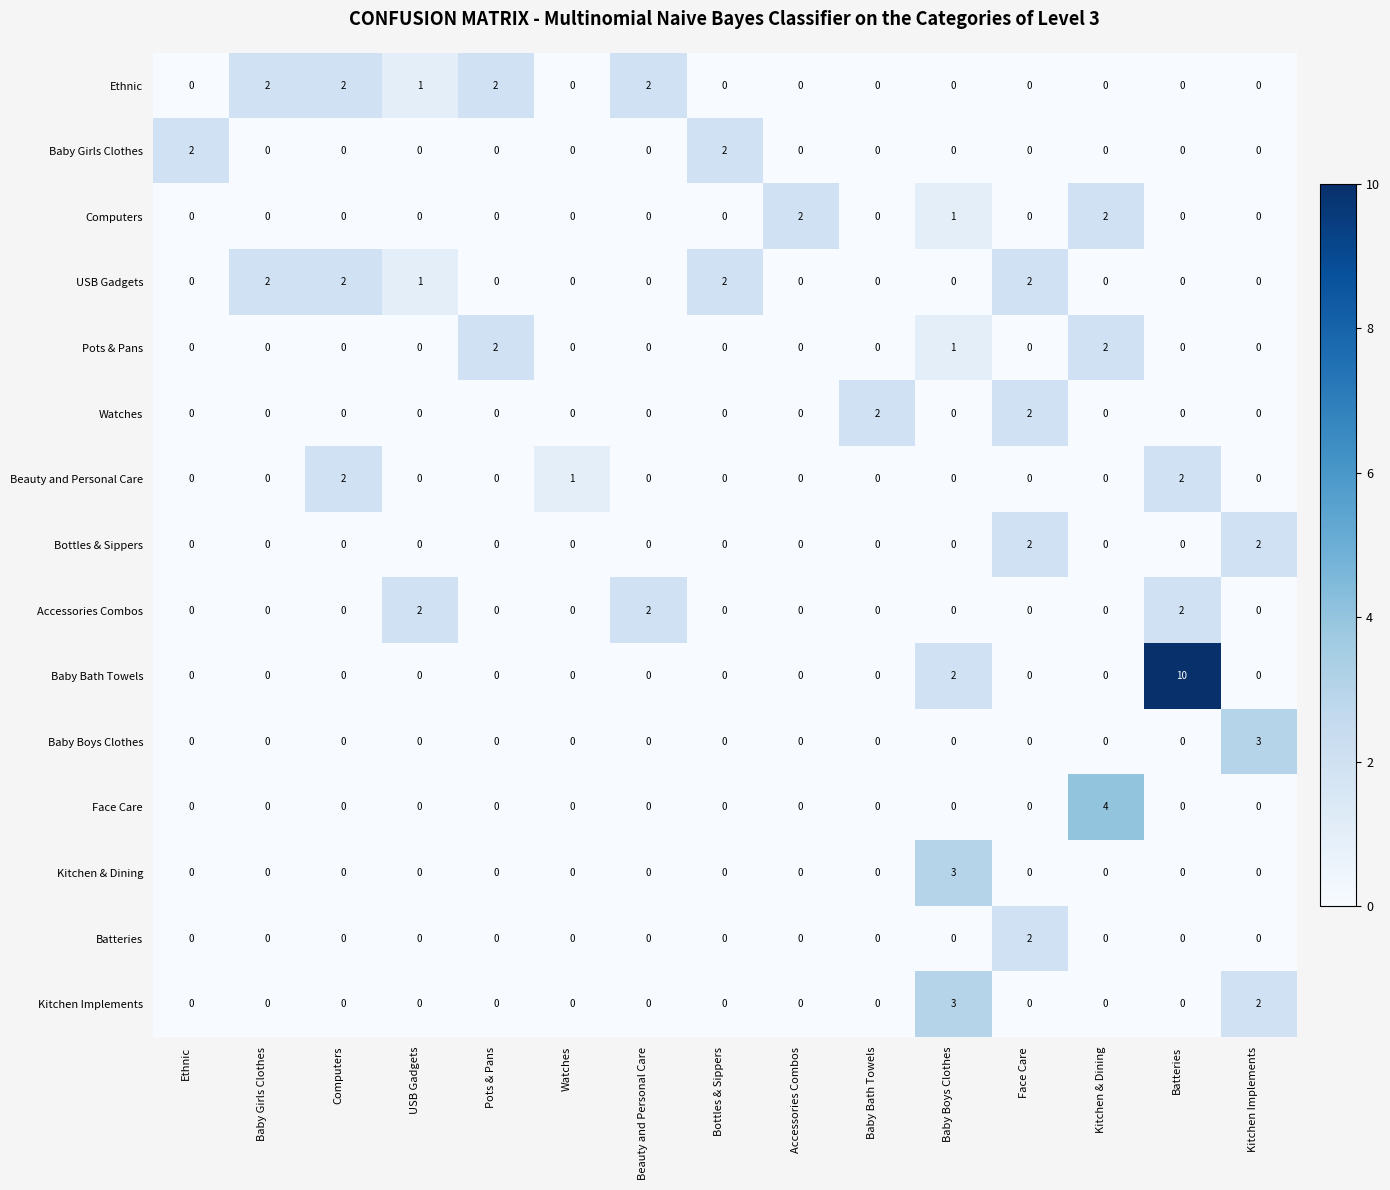

Count the Watches values in the range 0 to 1.

13